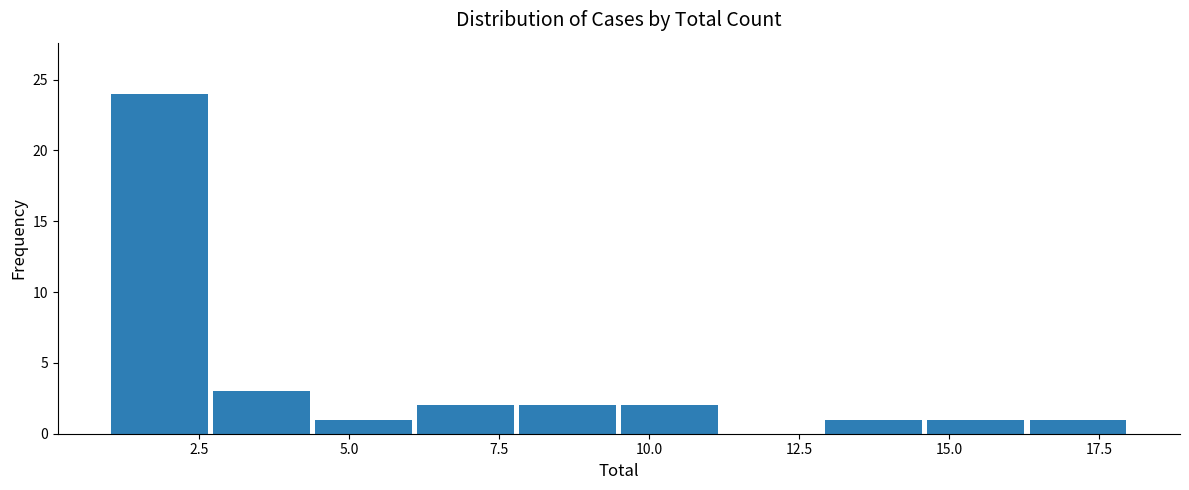

Around what value on the x-axis is the tallest bar? Give the approximate position of its centre, as read against the axis.

2.0